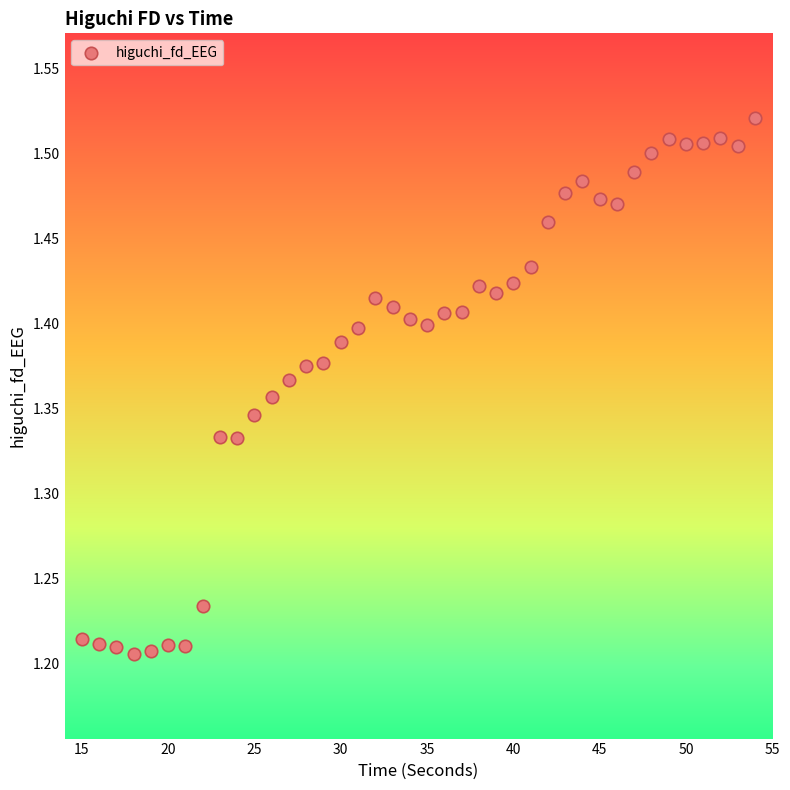

What is the range of X values (max minus min)?

39.0